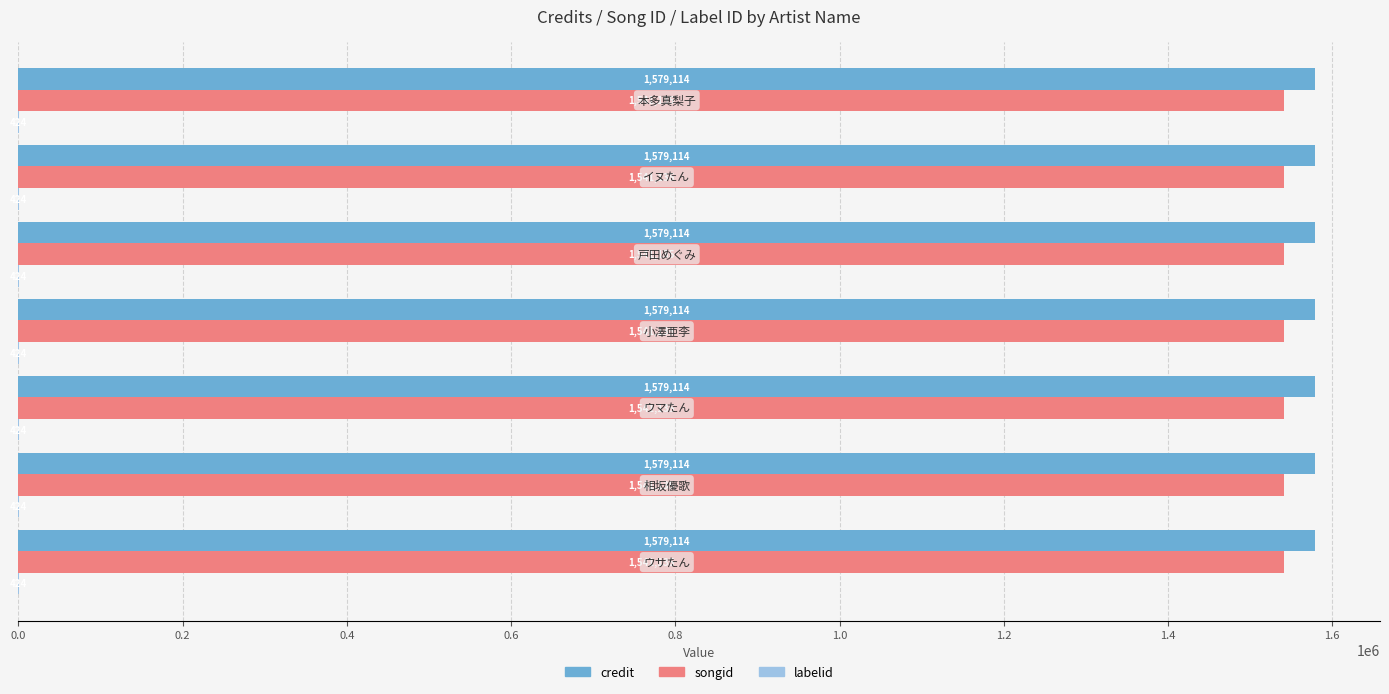

Which series has the largest total across all categories?

credit